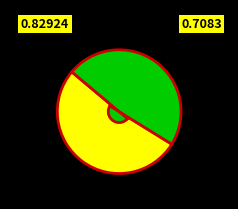

Count the number of slices in the pie.

2